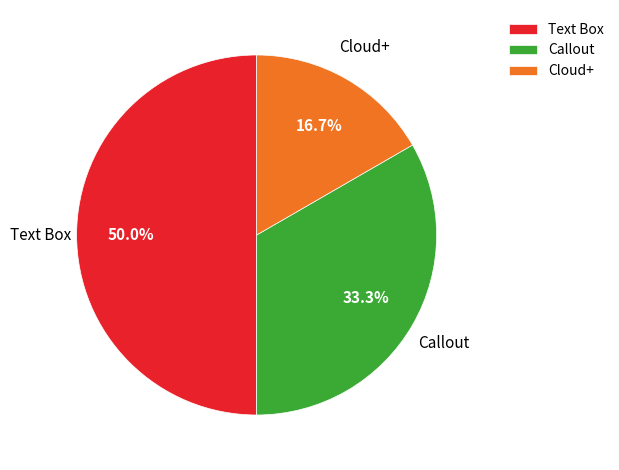

To the nearest percent, what is the average slice percentage?

33%